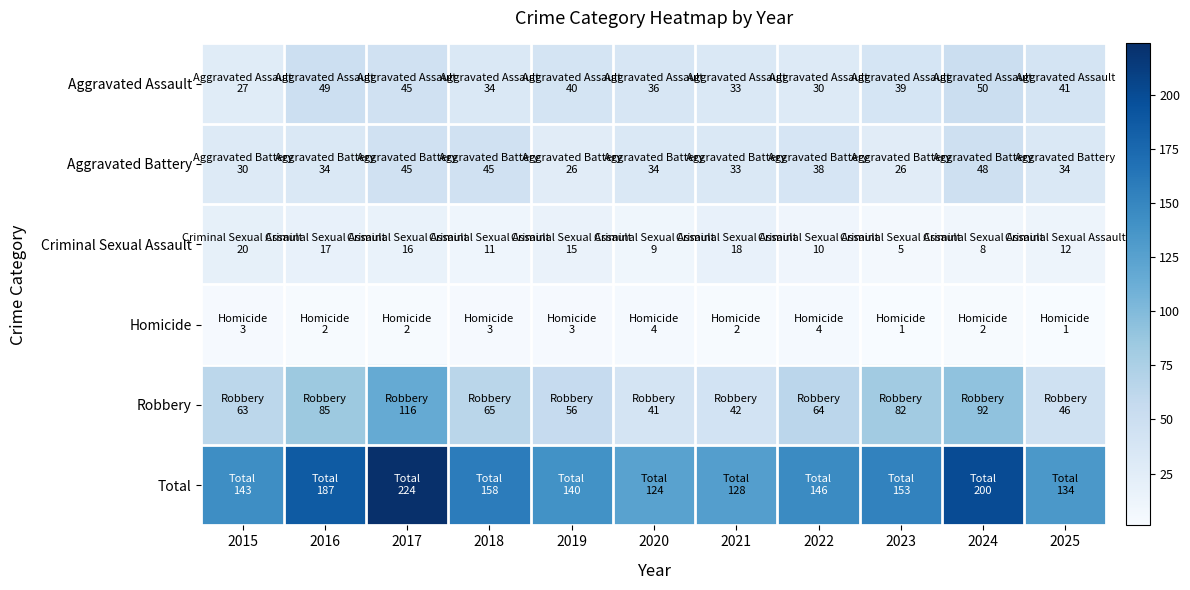

How many categories are shown in the chart?

11